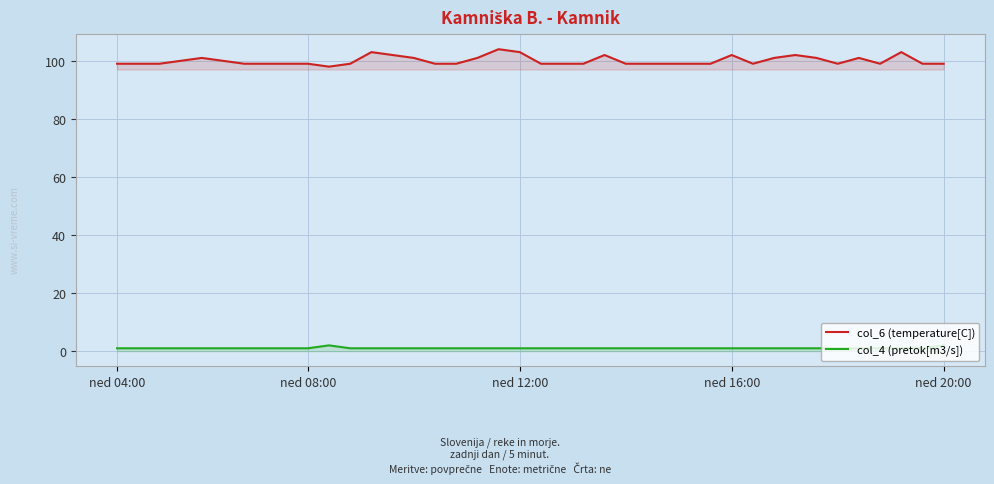

True or false: col_6 (temperature[C]) and col_4 (pretok[m3/s]) intersect in this chart.

False